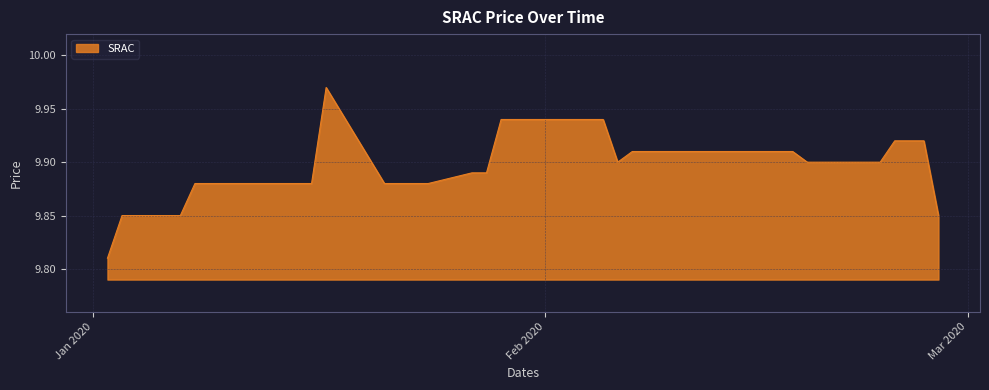

Reading left to right, what are all the values shown in this chart?

9.8	9.8	9.8	9.8	9.9	9.9	9.9	9.9	9.9	9.9	9.9	10.0	9.9	9.9	9.9	9.9	9.9	9.9	9.9	9.9	9.9	9.9	9.9	9.9	9.9	9.9	9.9	9.9	9.9	9.9	9.9	9.9	9.9	9.9	9.9	9.9	9.9	9.9	9.9	9.8